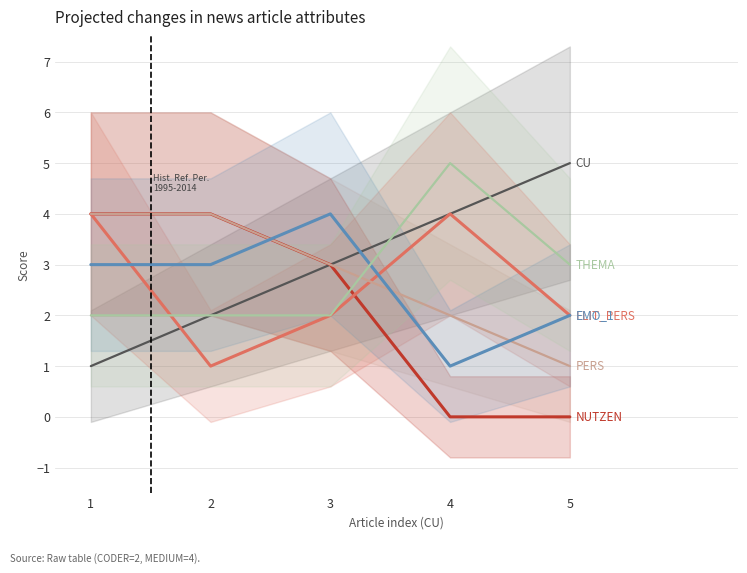

At which category does EMO_1 reach its first local peak?

3